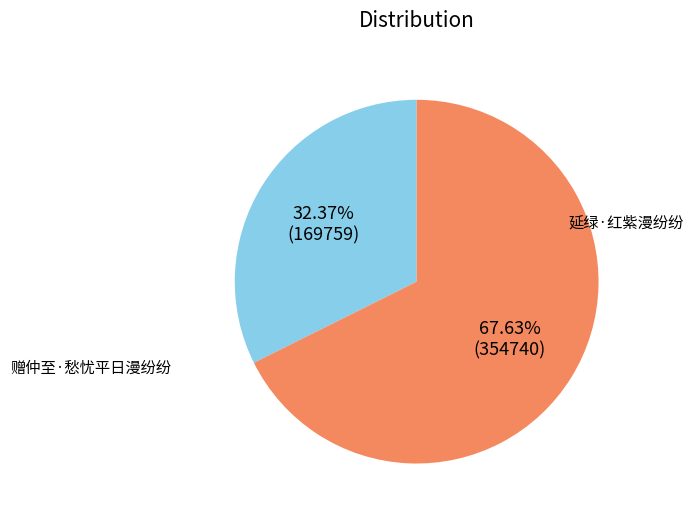

Is it true that 延绿·红紫漫纷纷 is 43% of the pie?

False